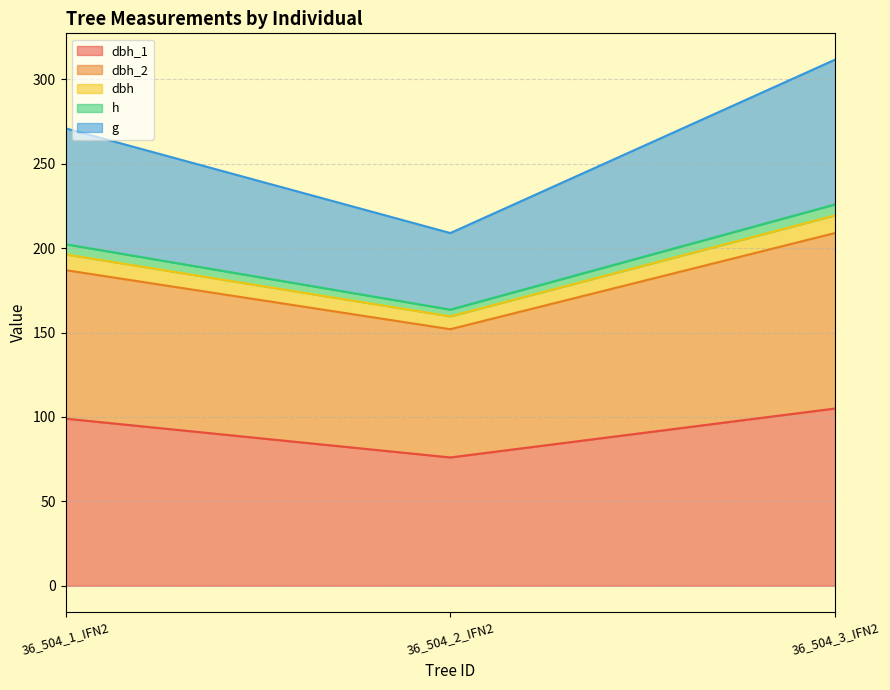

At which category is the sum across all series the highest?

36_504_3_IFN2